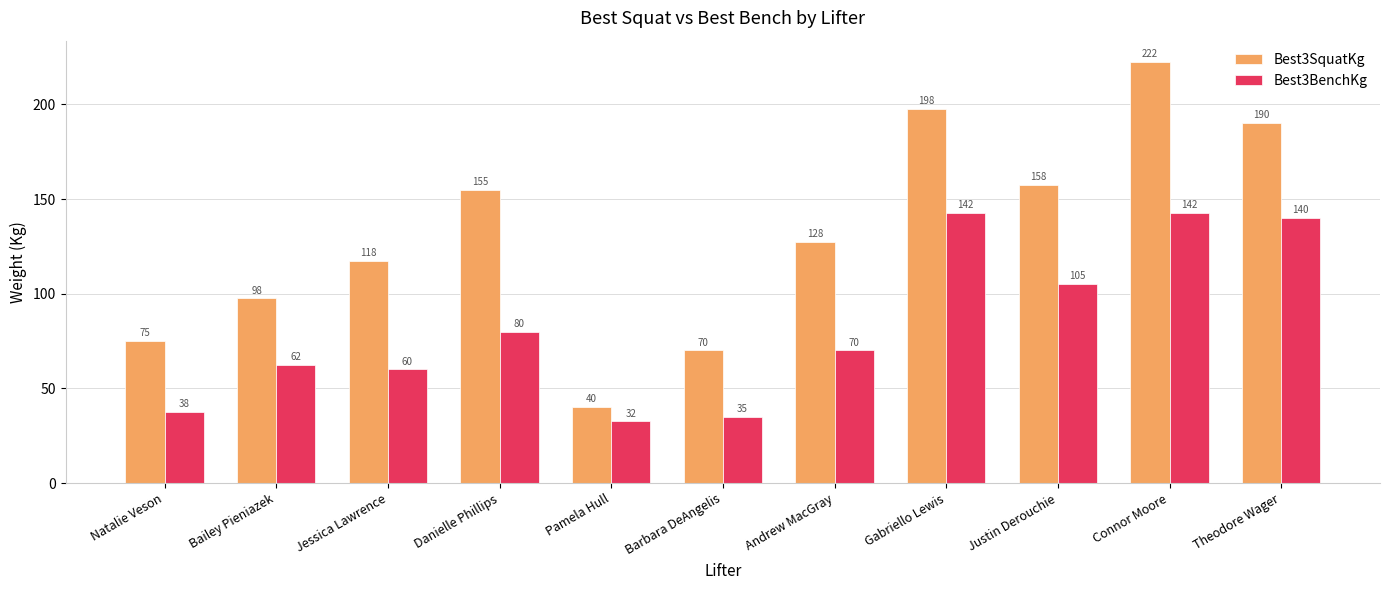

Rank the series by their maximum value, from highest to lowest.

Best3SquatKg, Best3BenchKg